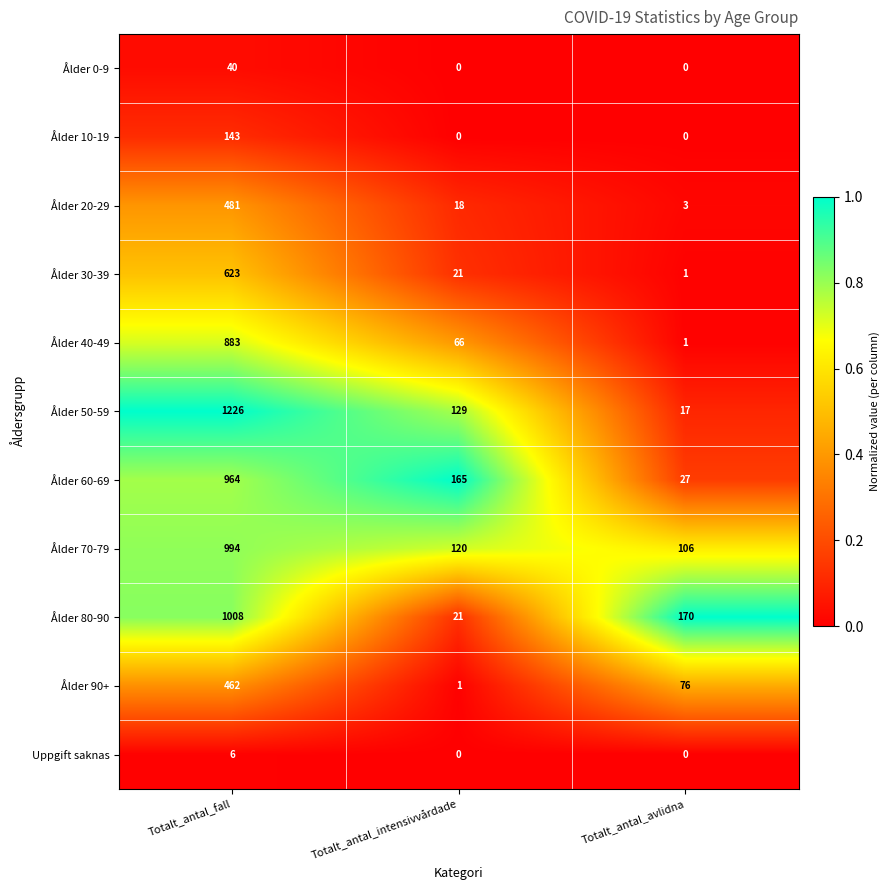

At which label does Ålder 70-79 reach its peak?

Totalt_antal_fall